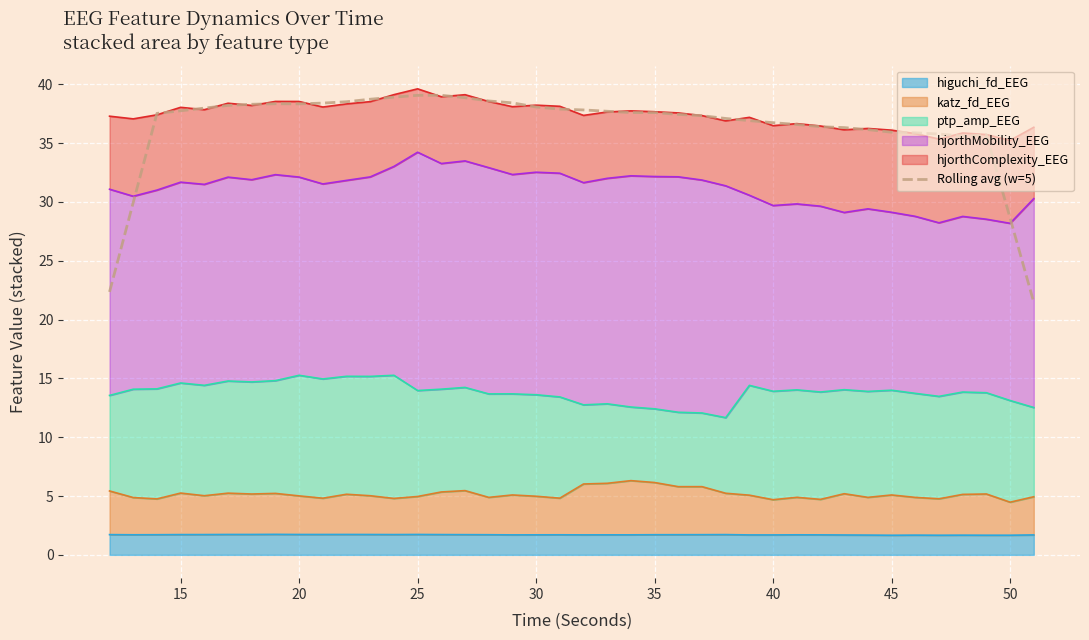

True or false: there are more than 0 points higher than both neighbors.

True